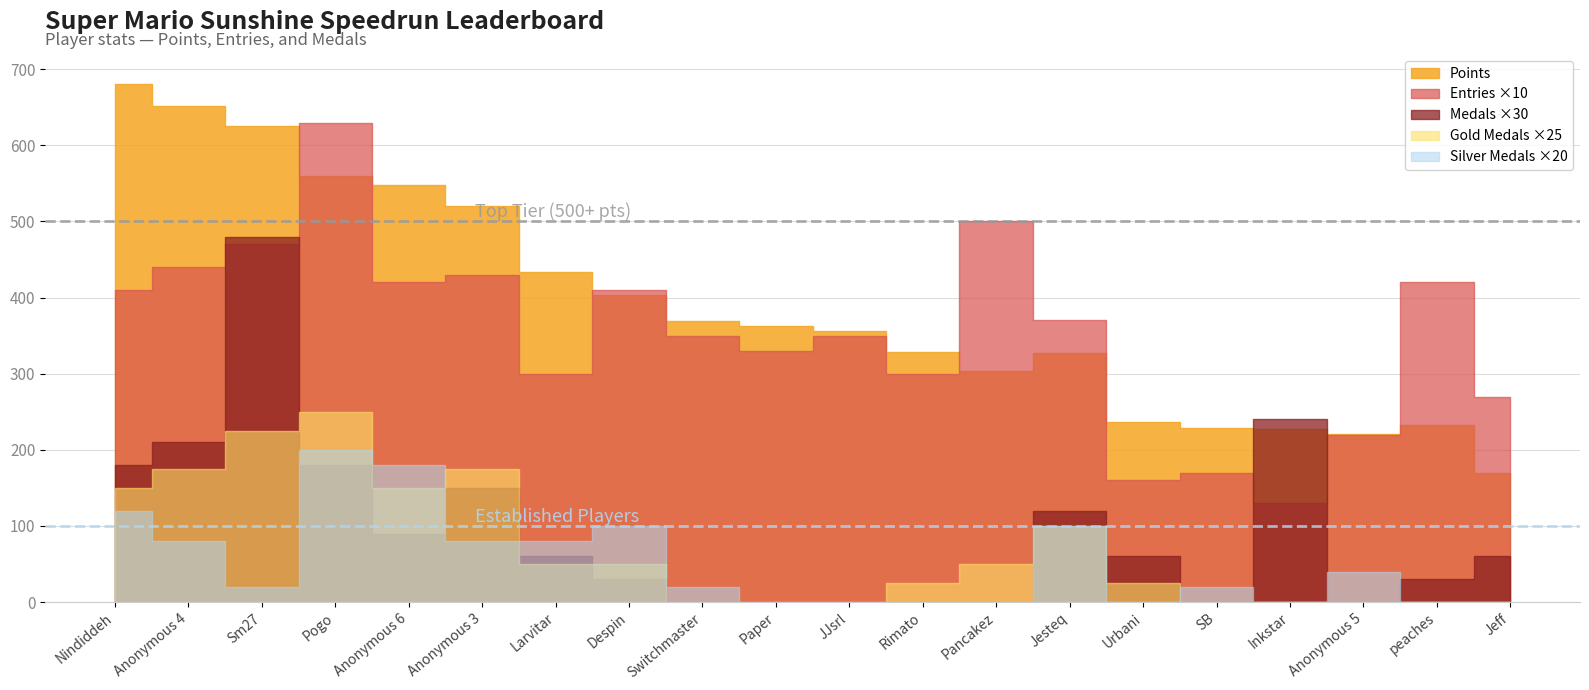

Between Pogo and SB, which is larger?

Pogo